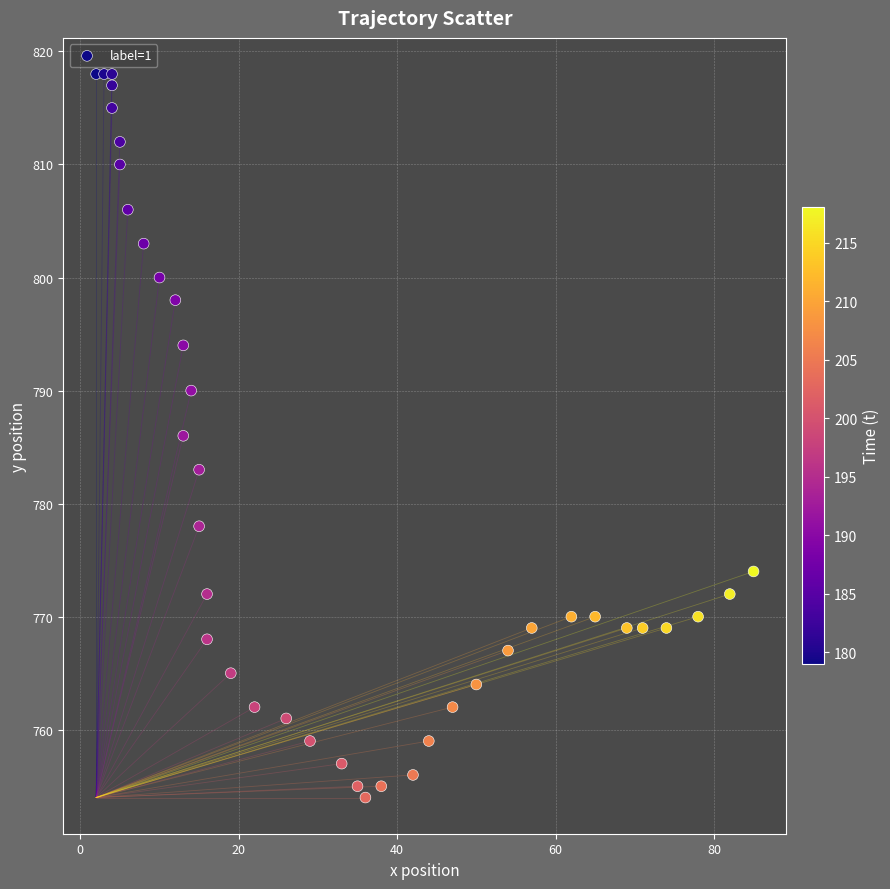

What is the range of Y values (max minus min)?

64